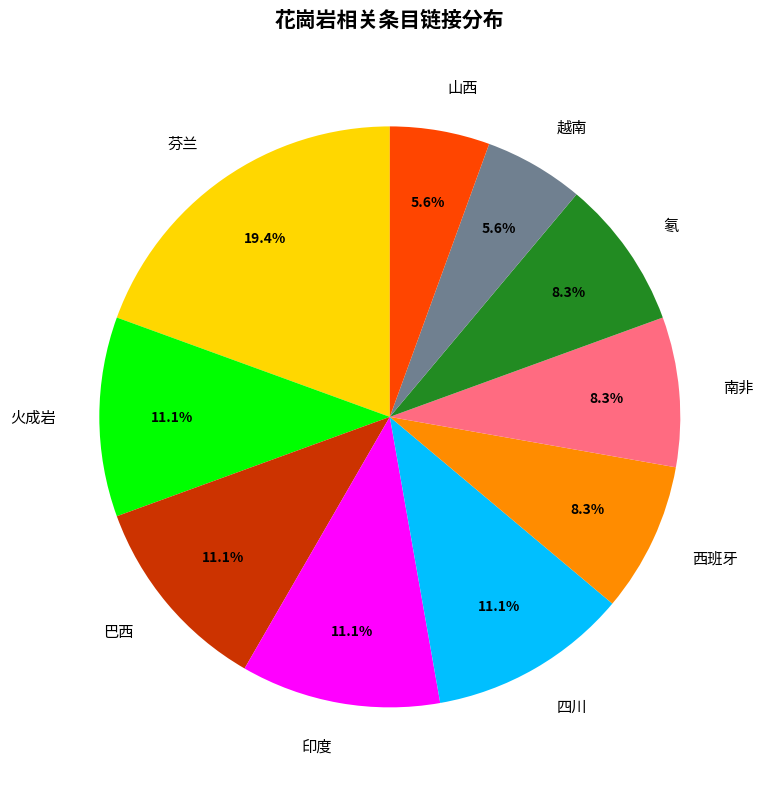

How much of the chart is everything except 南非?

91.7%